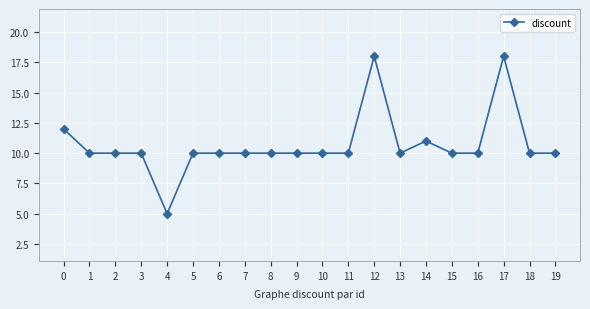

Reading left to right, extract all data points from this chart.

12	10	10	10	5	10	10	10	10	10	10	10	18	10	11	10	10	18	10	10